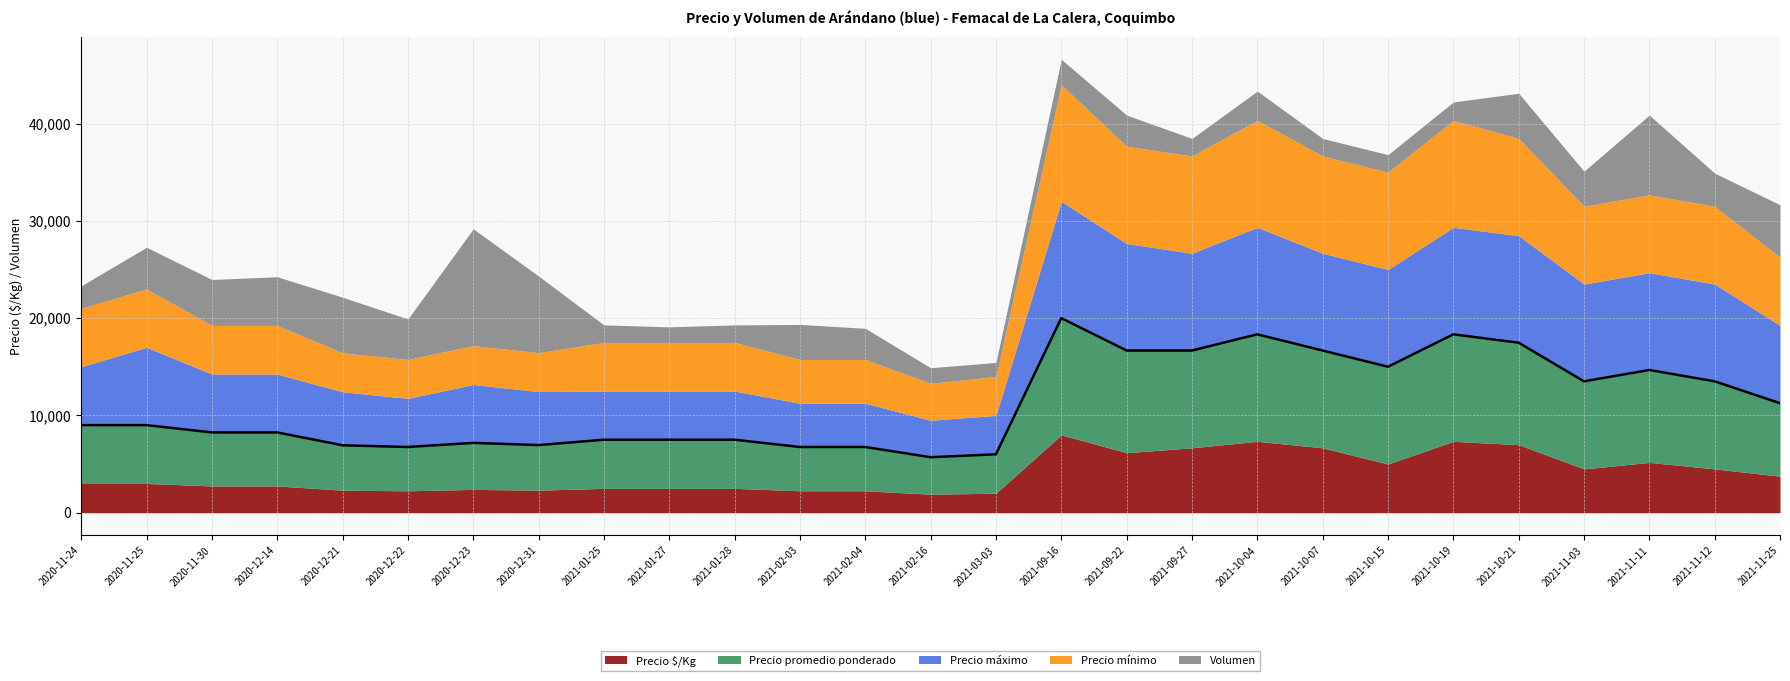

Which has a higher value, 2021-11-25 or 2021-10-19?

2021-10-19